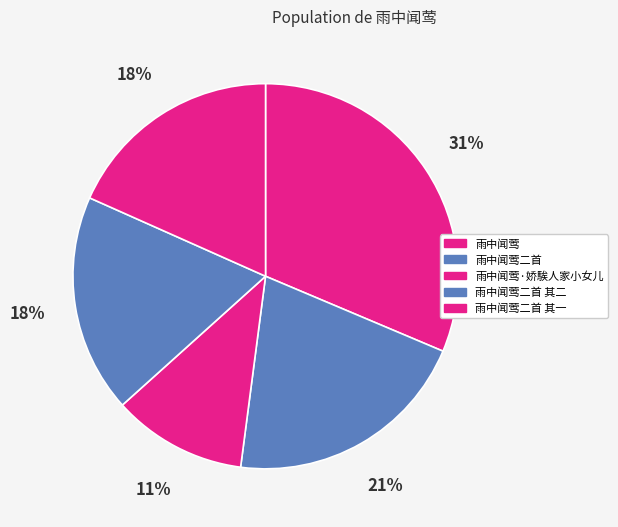

Is it true that 雨中闻莺 is 31% of the pie?

True